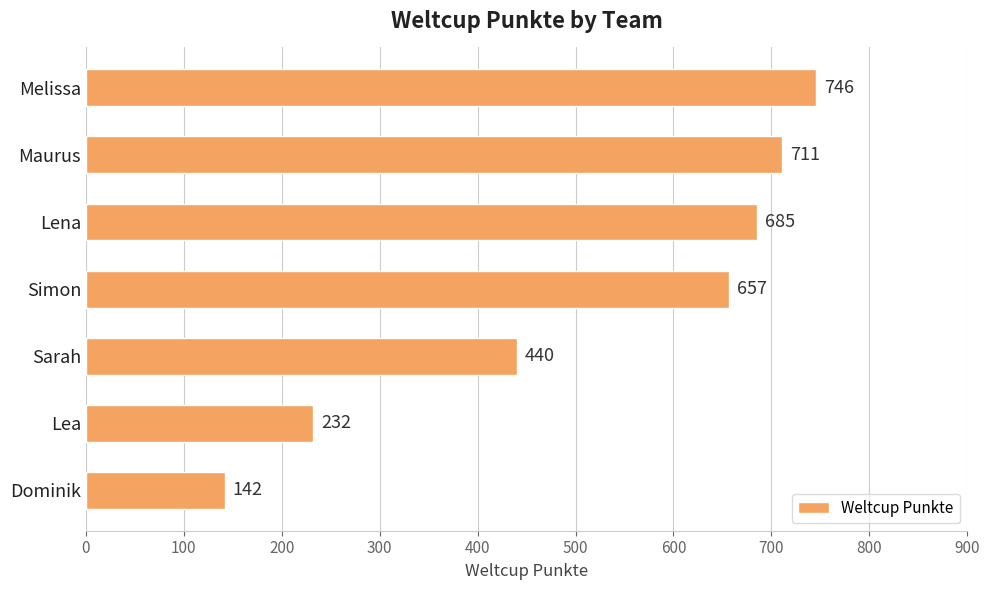

Is it true that the value at Simon is 1014?

False